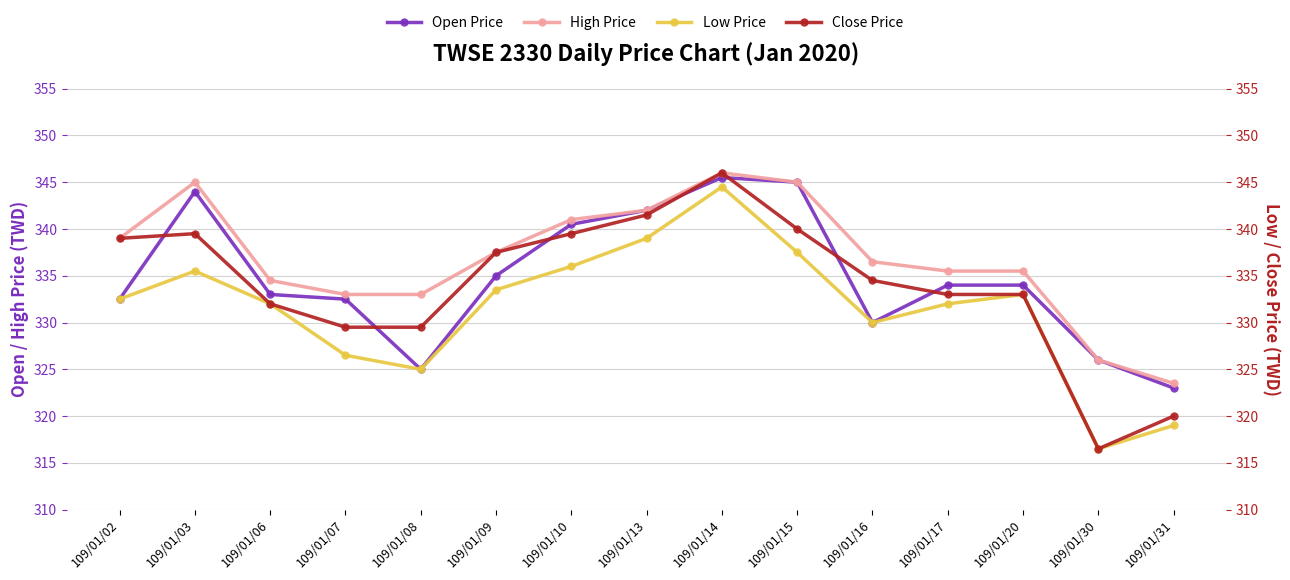

Reading left to right, what are all the values shown in this chart?

Open Price: 109/01/02=332.5	109/01/03=344.0	109/01/06=333.0	109/01/07=332.5	109/01/08=325.0	109/01/09=335.0	109/01/10=340.5	109/01/13=342.0	109/01/14=345.5	109/01/15=345.0	109/01/16=330.0	109/01/17=334.0	109/01/20=334.0	109/01/30=326.0	109/01/31=323.0
High Price: 109/01/02=339.0	109/01/03=345.0	109/01/06=334.5	109/01/07=333.0	109/01/08=333.0	109/01/09=337.5	109/01/10=341.0	109/01/13=342.0	109/01/14=346.0	109/01/15=345.0	109/01/16=336.5	109/01/17=335.5	109/01/20=335.5	109/01/30=326.0	109/01/31=323.5
Low Price: 109/01/02=332.5	109/01/03=335.5	109/01/06=332.0	109/01/07=326.5	109/01/08=325.0	109/01/09=333.5	109/01/10=336.0	109/01/13=339.0	109/01/14=344.5	109/01/15=337.5	109/01/16=330.0	109/01/17=332.0	109/01/20=333.0	109/01/30=316.5	109/01/31=319.0
Close Price: 109/01/02=339.0	109/01/03=339.5	109/01/06=332.0	109/01/07=329.5	109/01/08=329.5	109/01/09=337.5	109/01/10=339.5	109/01/13=341.5	109/01/14=346.0	109/01/15=340.0	109/01/16=334.5	109/01/17=333.0	109/01/20=333.0	109/01/30=316.5	109/01/31=320.0